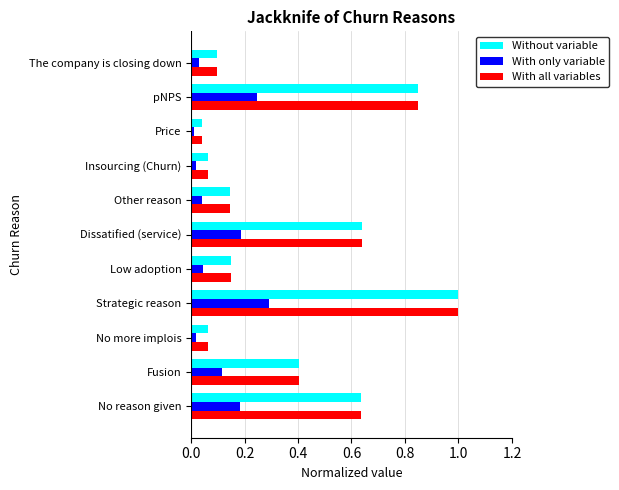

What is the sum of all Without variable values?

4.1